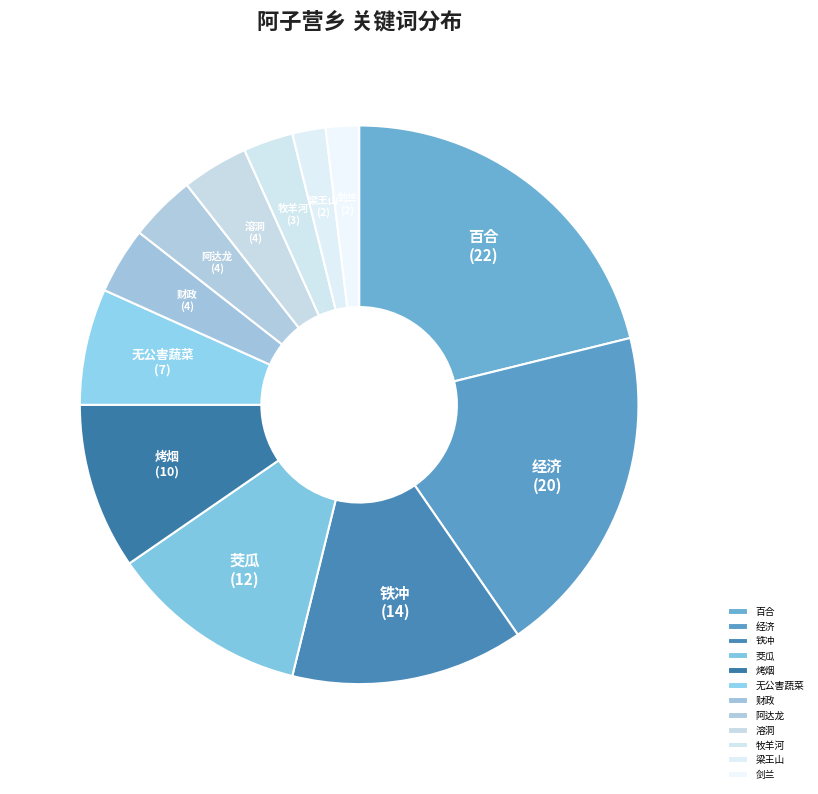

Approximately how many times larger is the value at 百合 compared to 阿达龙?

5.5